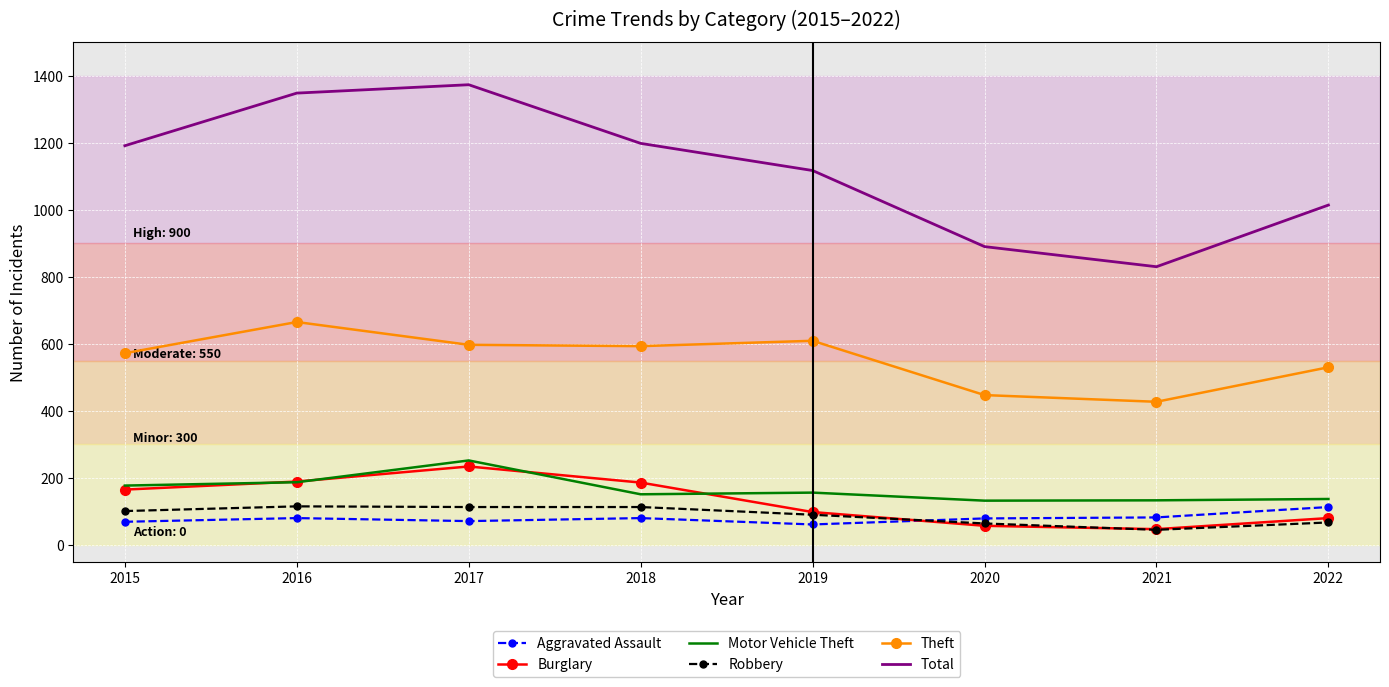

Which category has the highest value in the Burglary series?

2017